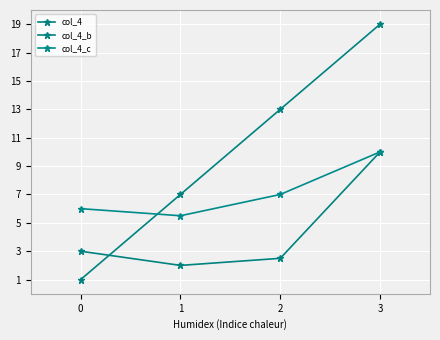

Which category has the highest value in the col_4 series?

3